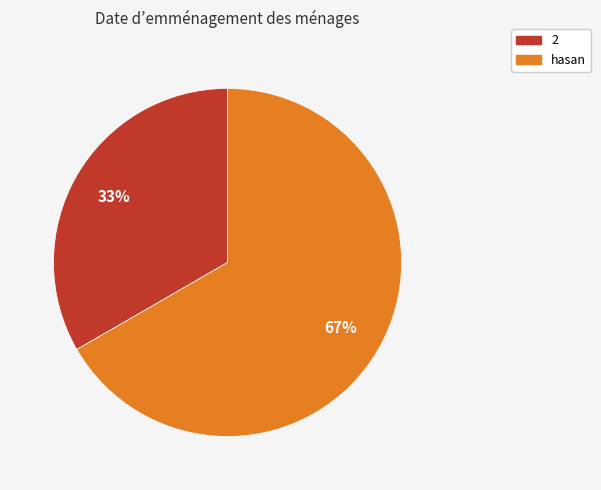

Is 2 the majority of the pie?

No